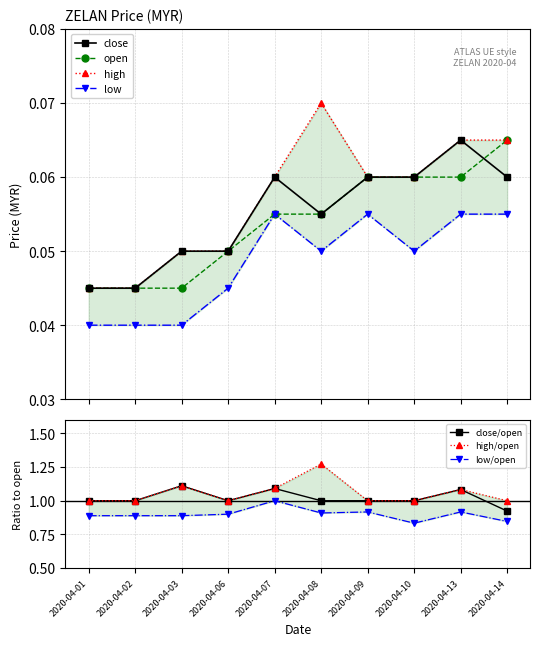

Which has a higher value, 2020-04-09 or 2020-04-01?

2020-04-09